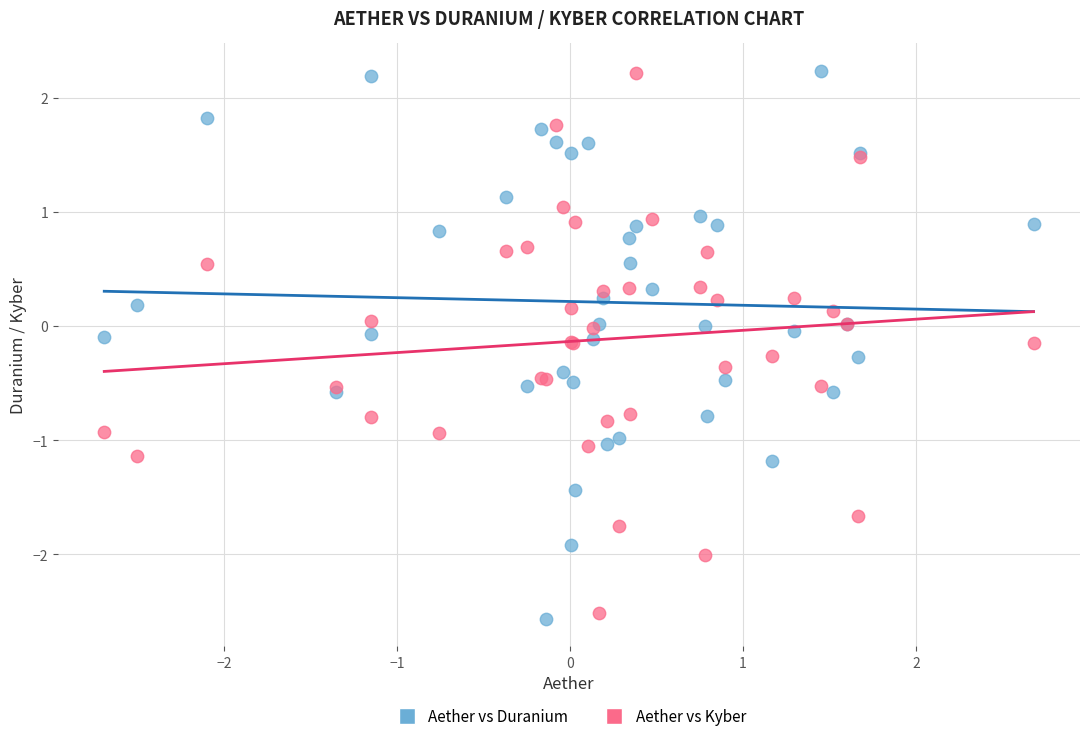

What is the X range (max minus min) for the scatter plot?

5.4